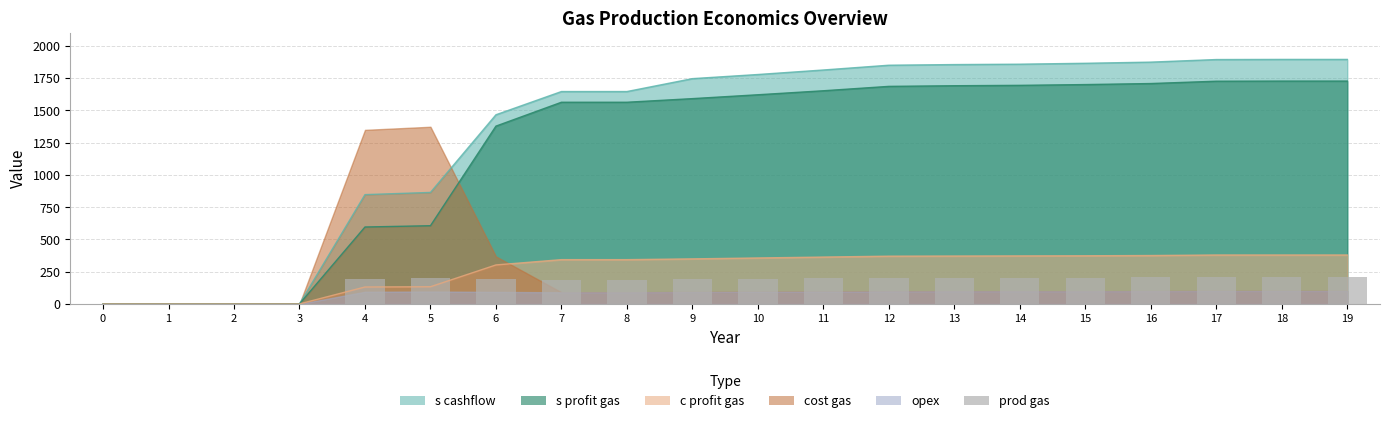

Where is the data nearest to the value 104?

7